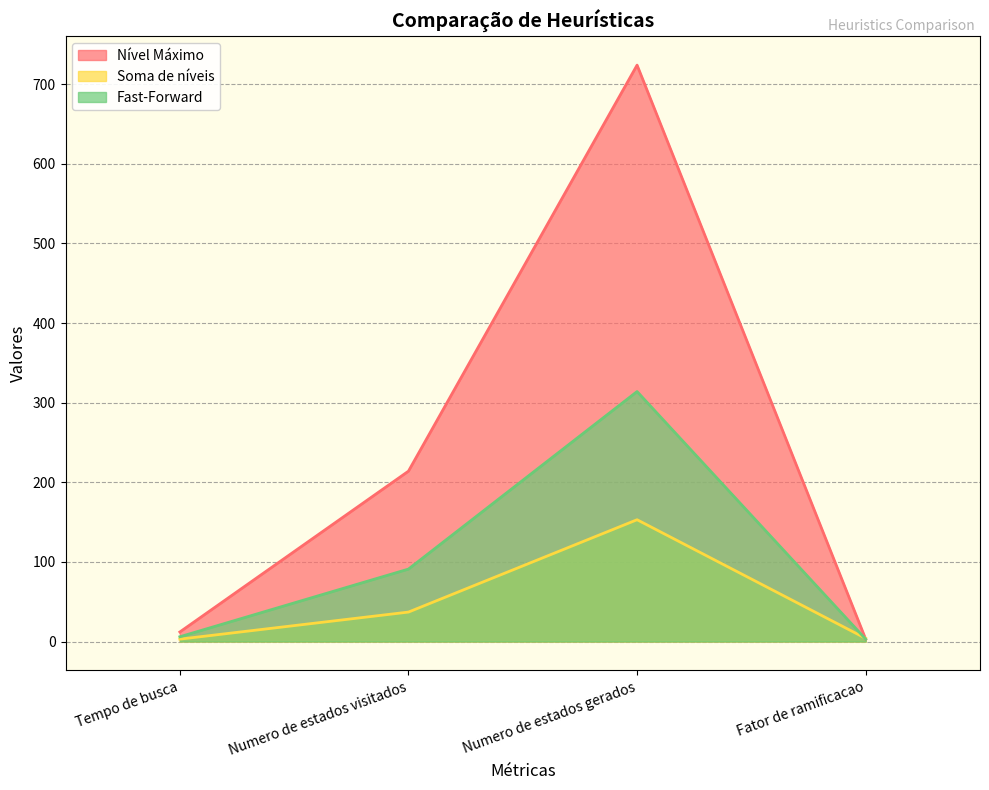

What position from the left is Fator de ramificacao?

4